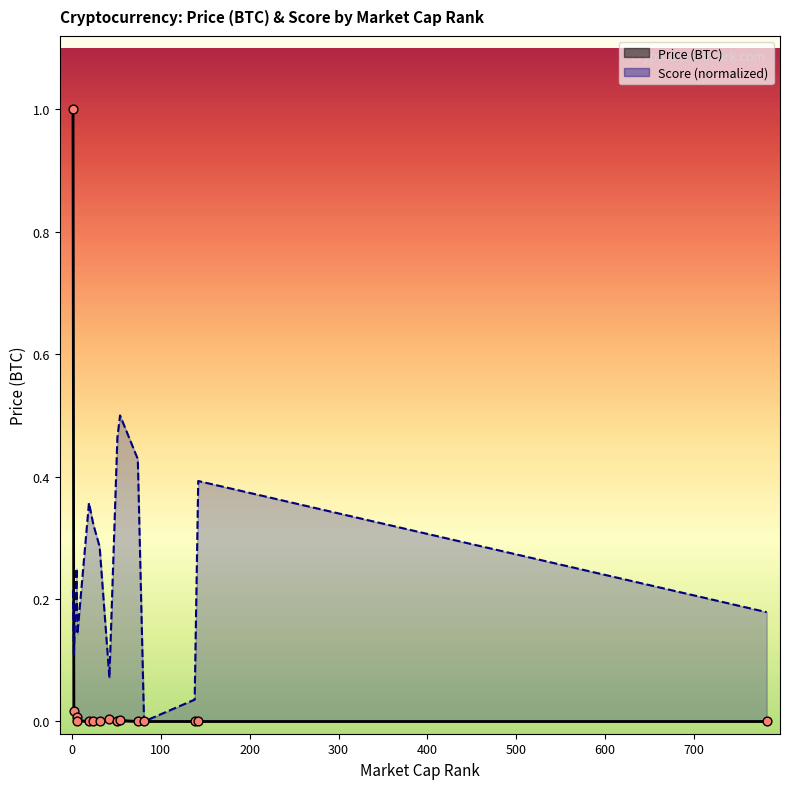

Which series contains the highest Y value?

Price (BTC)